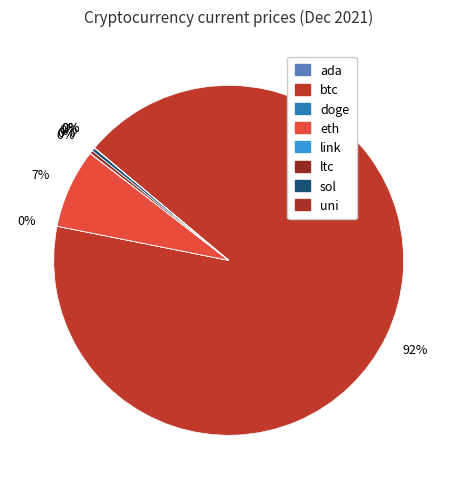

How much of the chart is everything except doge?

100.0%